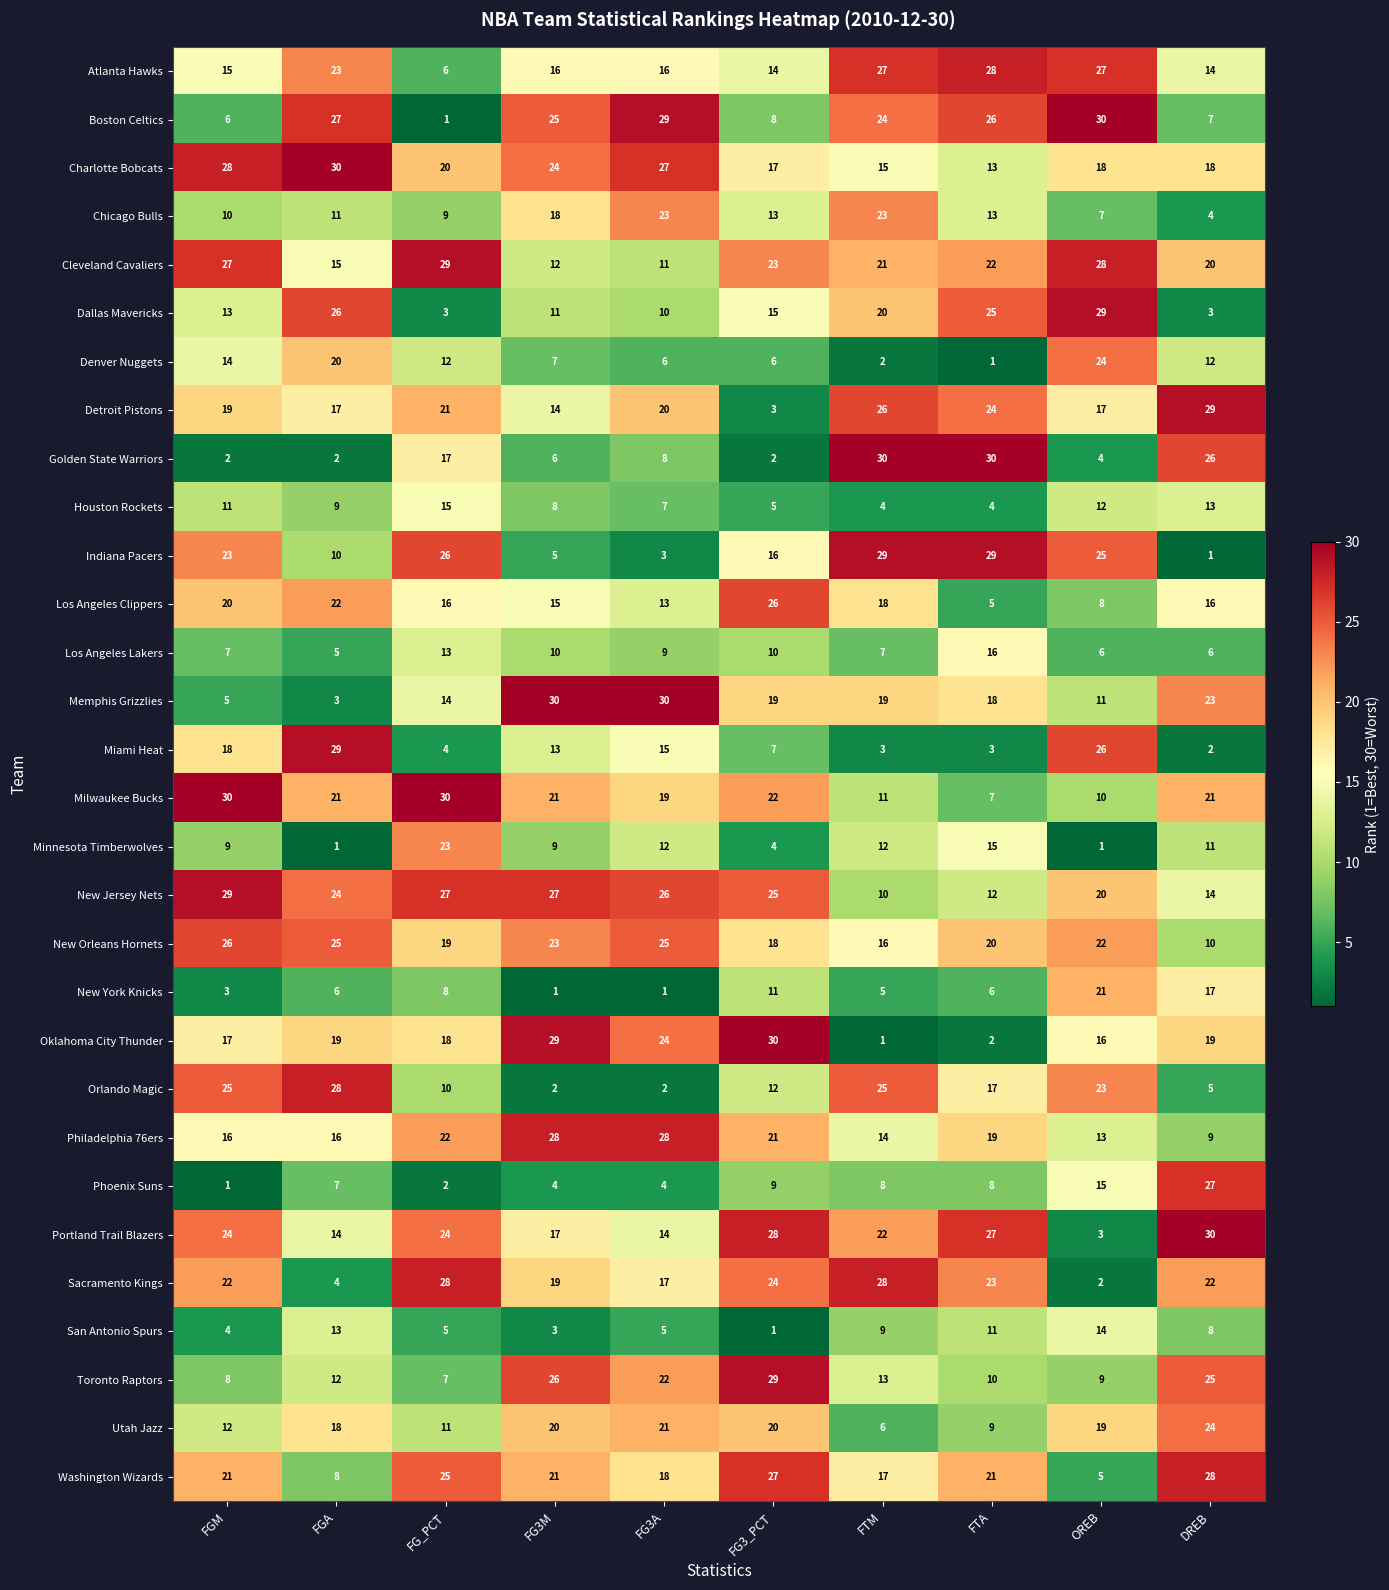

What is the sum of the Boston Celtics values at FGM and FG3M?

31